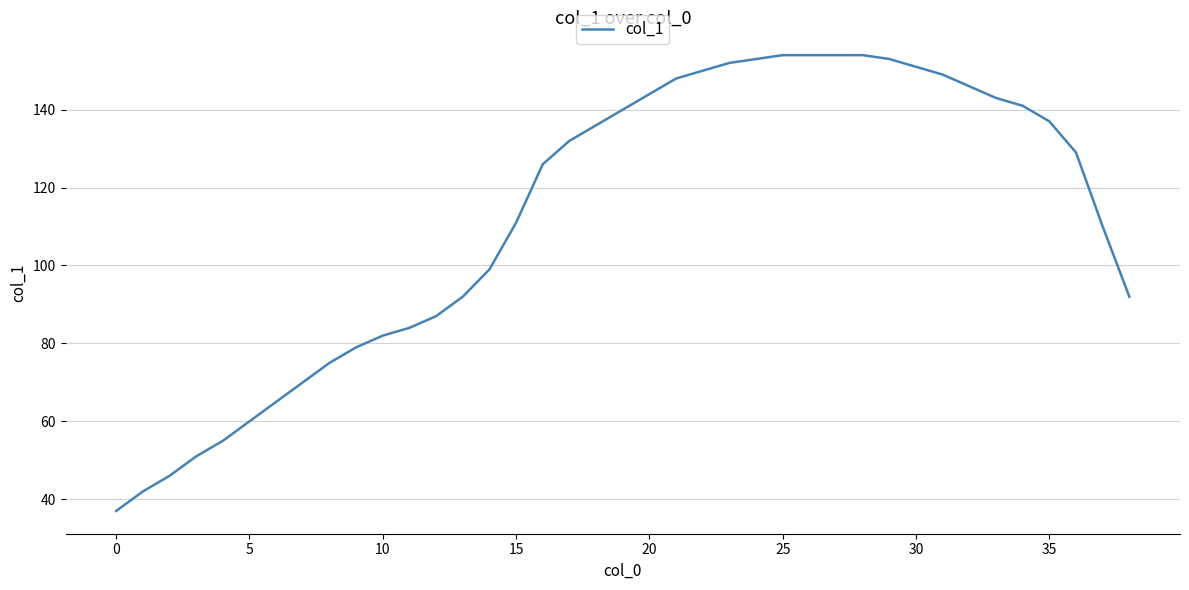

What is the difference between the maximum and minimum values?

117